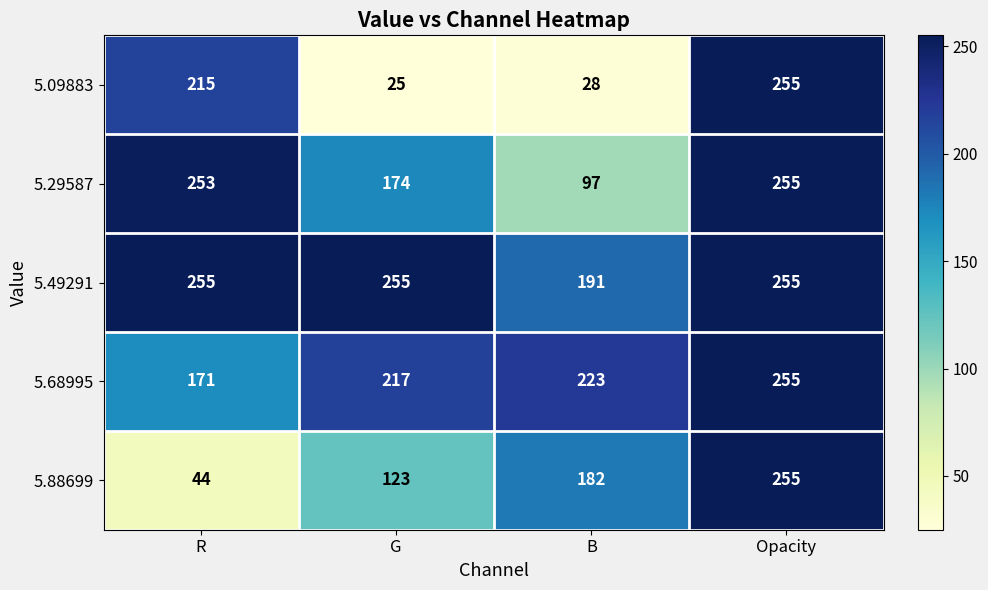

Reading left to right, what are all the values shown in this chart?

5.09883: 215	25	28	255
5.29587: 253	174	97	255
5.49291: 255	255	191	255
5.68995: 171	217	223	255
5.88699: 44	123	182	255